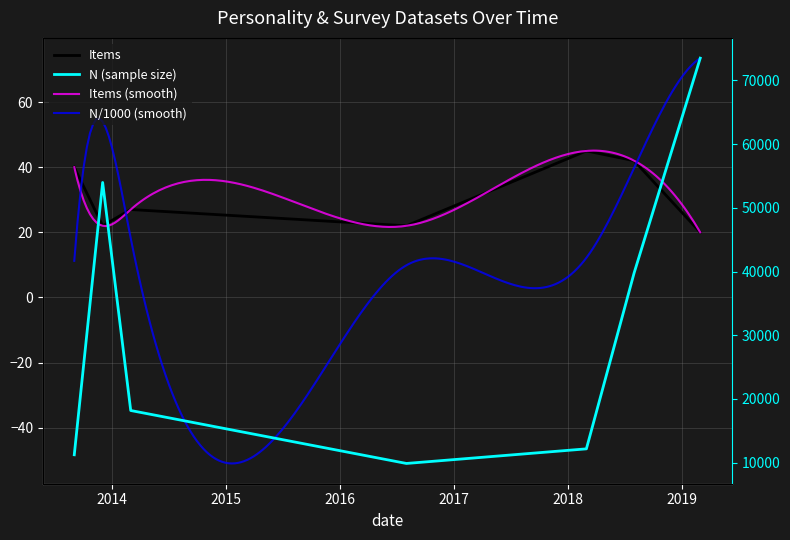

True or false: Items and N intersect in this chart.

False